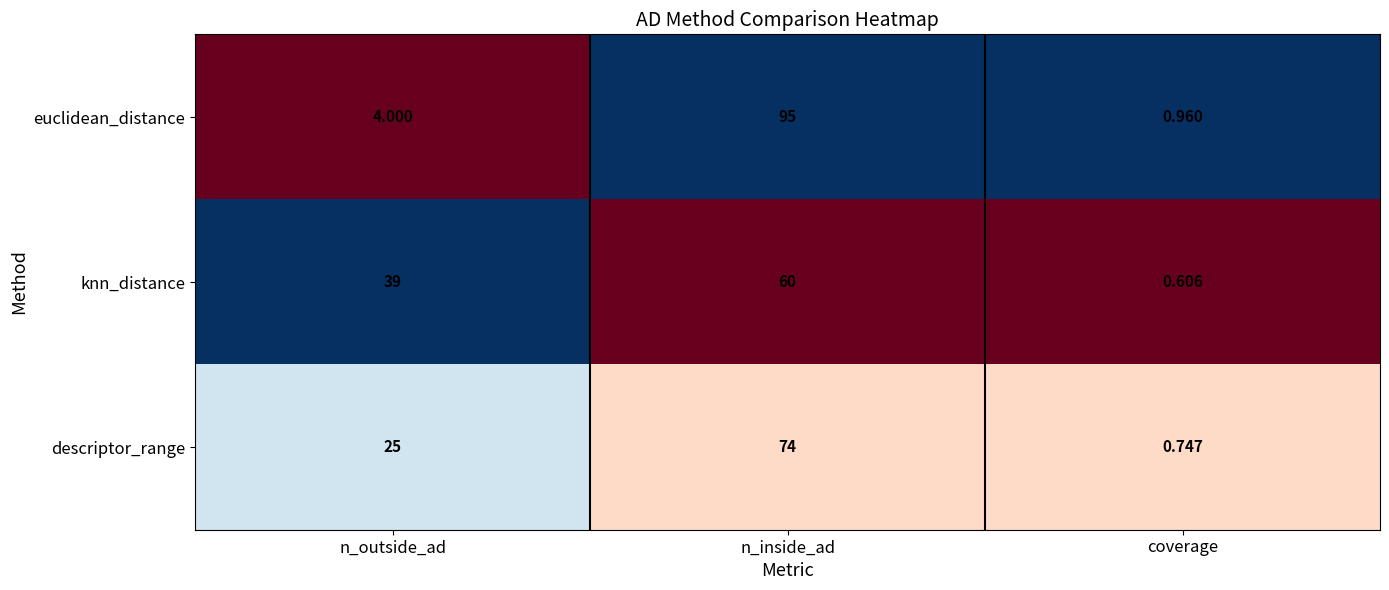

Rank the series by their maximum value, from highest to lowest.

euclidean_distance, descriptor_range, knn_distance